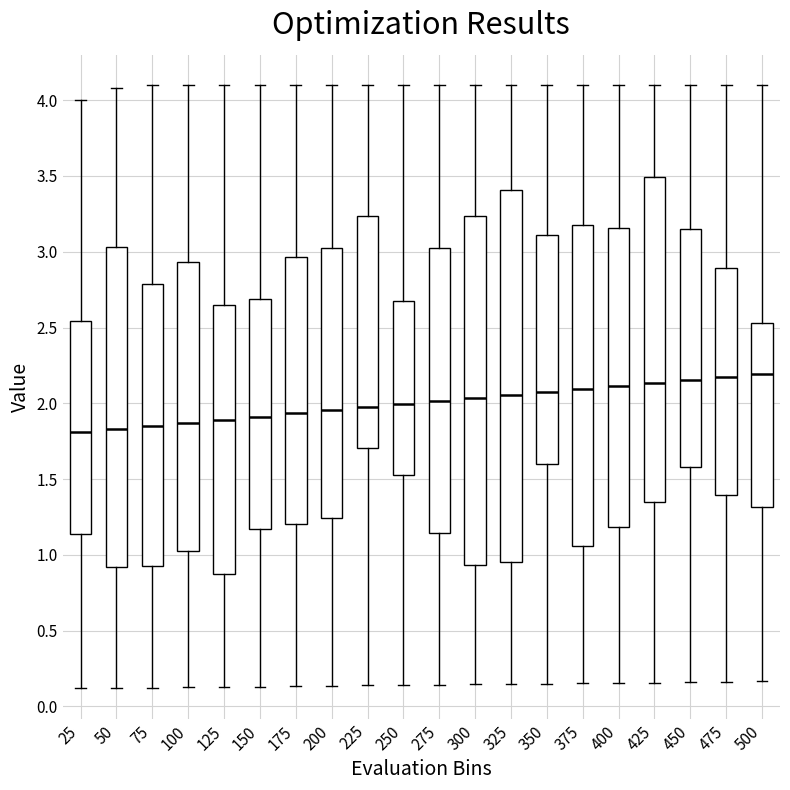

Reading left to right, transcribe this box plot: for each box, give where its median line is, the range the box spans, and where its two whiskers end, as read against the y-axis. The values are not printed on the chart, so give them approximately, as read against the axis.

25: median 1.80, box 1.15 to 2.55, whiskers 0.10 to 4.00
50: median 1.85, box 0.90 to 3.05, whiskers 0.10 to 4.10
75: median 1.85, box 0.95 to 2.80, whiskers 0.10 to 4.10
100: median 1.85, box 1.05 to 2.95, whiskers 0.15 to 4.10
125: median 1.90, box 0.85 to 2.65, whiskers 0.15 to 4.10
150: median 1.90, box 1.15 to 2.70, whiskers 0.15 to 4.10
175: median 1.95, box 1.20 to 2.95, whiskers 0.15 to 4.10
200: median 1.95, box 1.25 to 3.00, whiskers 0.15 to 4.10
225: median 1.95, box 1.70 to 3.25, whiskers 0.15 to 4.10
250: median 2.00, box 1.55 to 2.65, whiskers 0.15 to 4.10
275: median 2.00, box 1.15 to 3.00, whiskers 0.15 to 4.10
300: median 2.05, box 0.95 to 3.25, whiskers 0.15 to 4.10
325: median 2.05, box 0.95 to 3.40, whiskers 0.15 to 4.10
350: median 2.05, box 1.60 to 3.10, whiskers 0.15 to 4.10
375: median 2.10, box 1.05 to 3.15, whiskers 0.15 to 4.10
400: median 2.10, box 1.20 to 3.15, whiskers 0.15 to 4.10
425: median 2.15, box 1.35 to 3.50, whiskers 0.15 to 4.10
450: median 2.15, box 1.60 to 3.15, whiskers 0.15 to 4.10
475: median 2.15, box 1.40 to 2.90, whiskers 0.15 to 4.10
500: median 2.20, box 1.30 to 2.55, whiskers 0.15 to 4.10